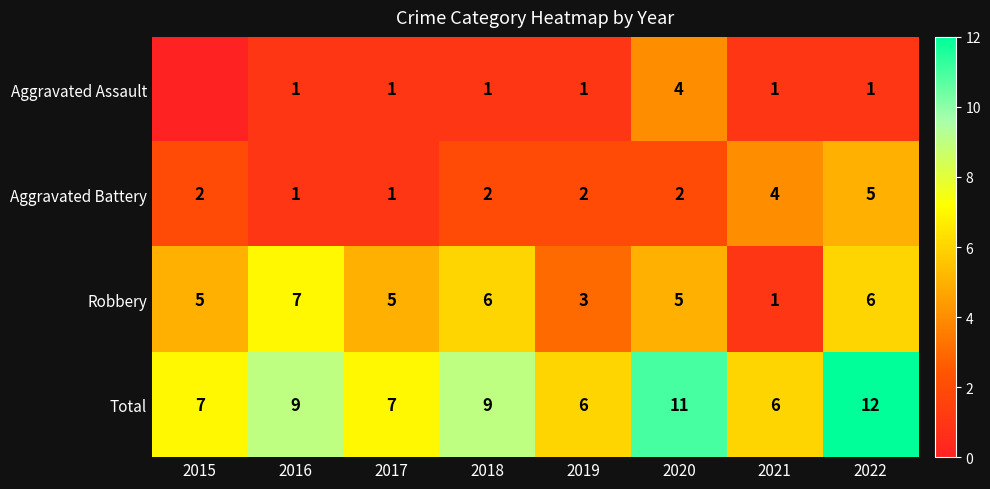

Between 2021 and 2022, which is larger?

2021